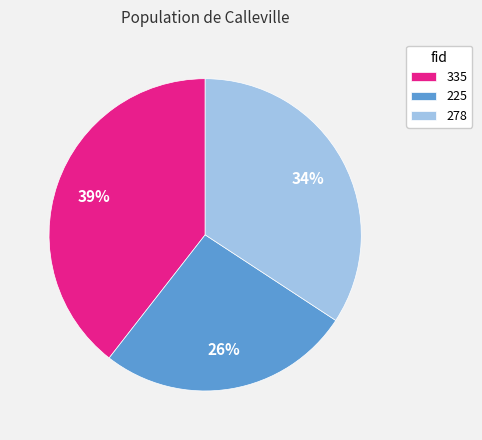

To the nearest percent, what is the combined percentage of 225 and 278?

61%